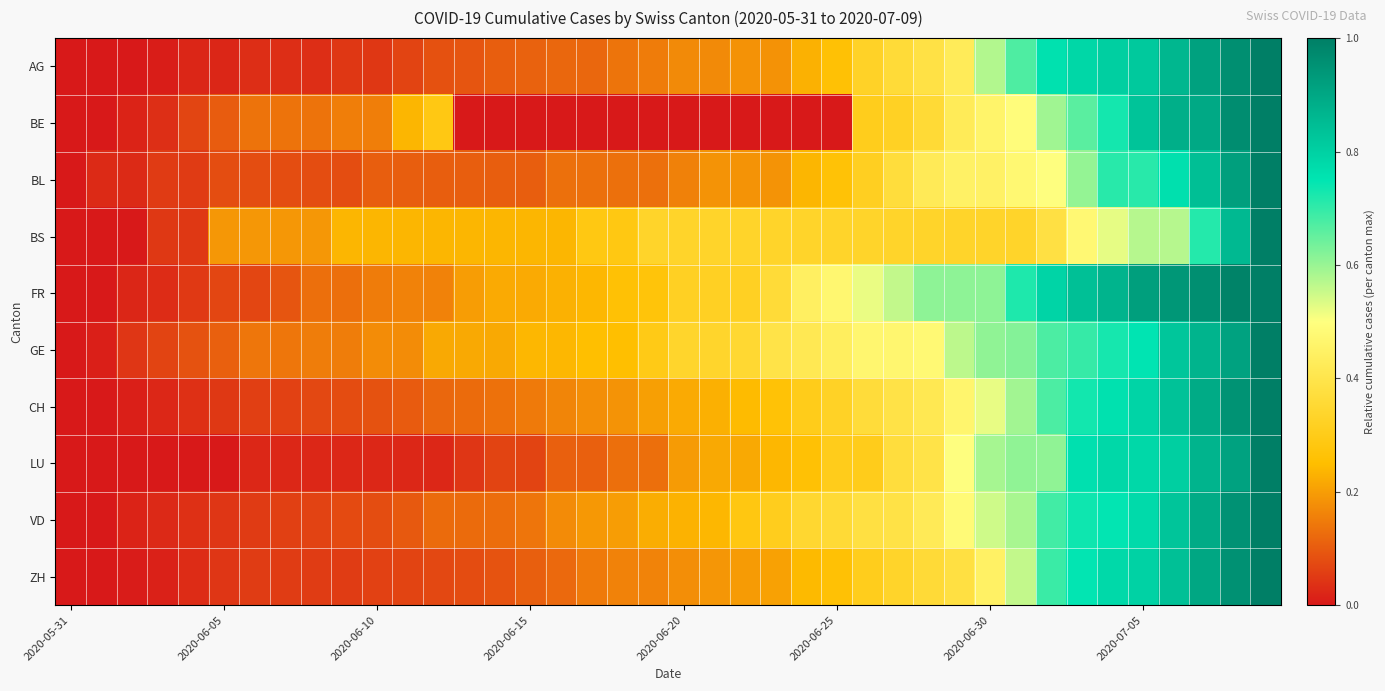

At how many categories does at least one series exceed 0?

39